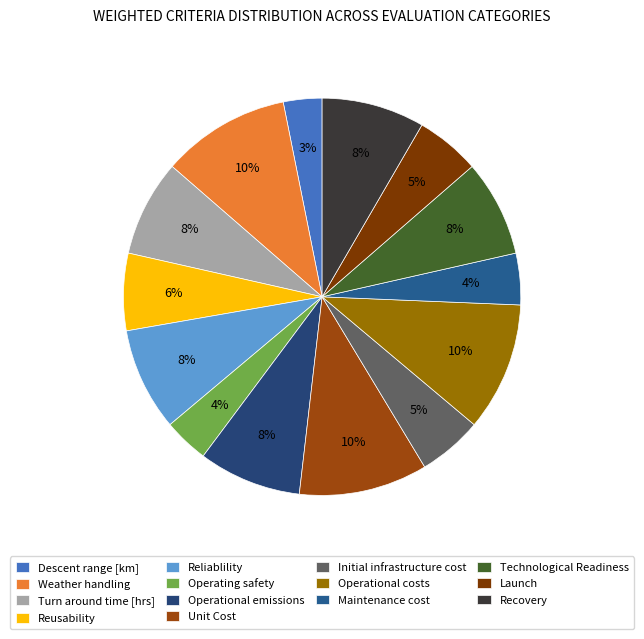

Which category has the biggest portion of the pie?

Weather handling